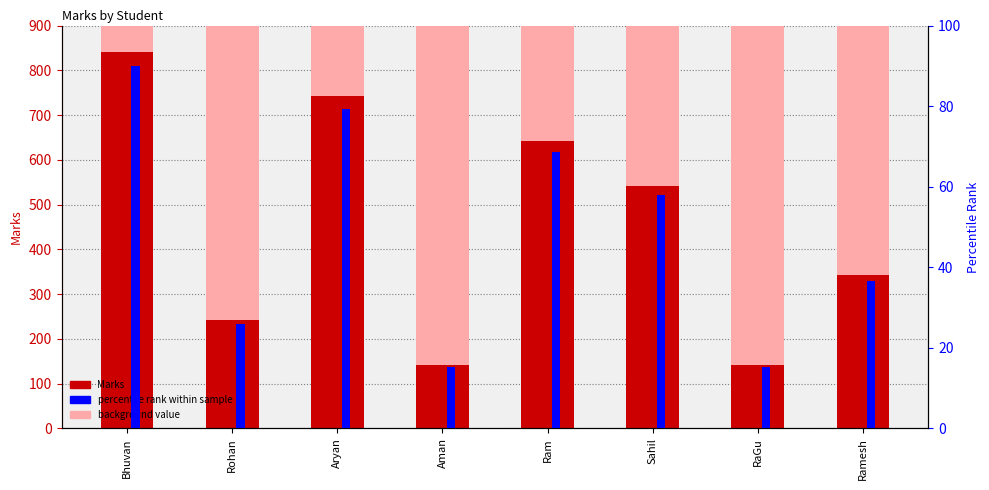

Where is percentile rank within sample nearest to the value 52?

Sahil